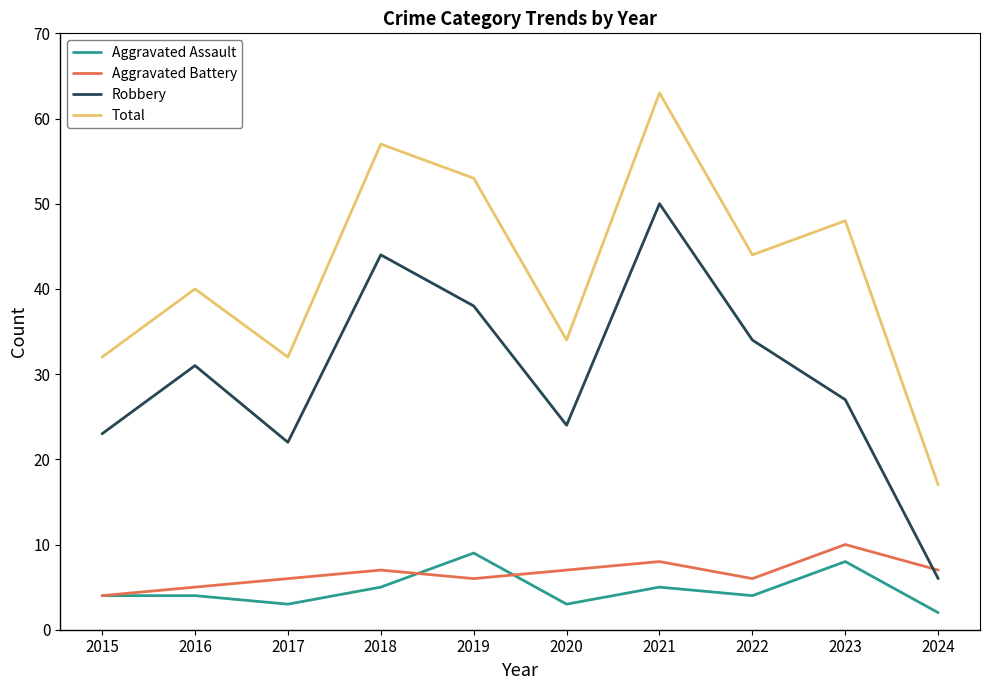

The value of Aggravated Assault at 2018 is 5. True or false?

True